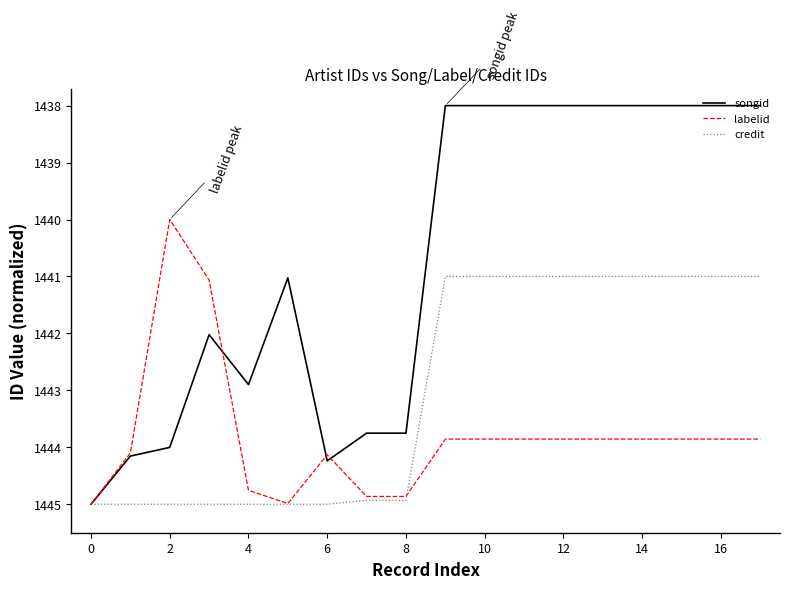

Which series has the largest total across all categories?

labelid